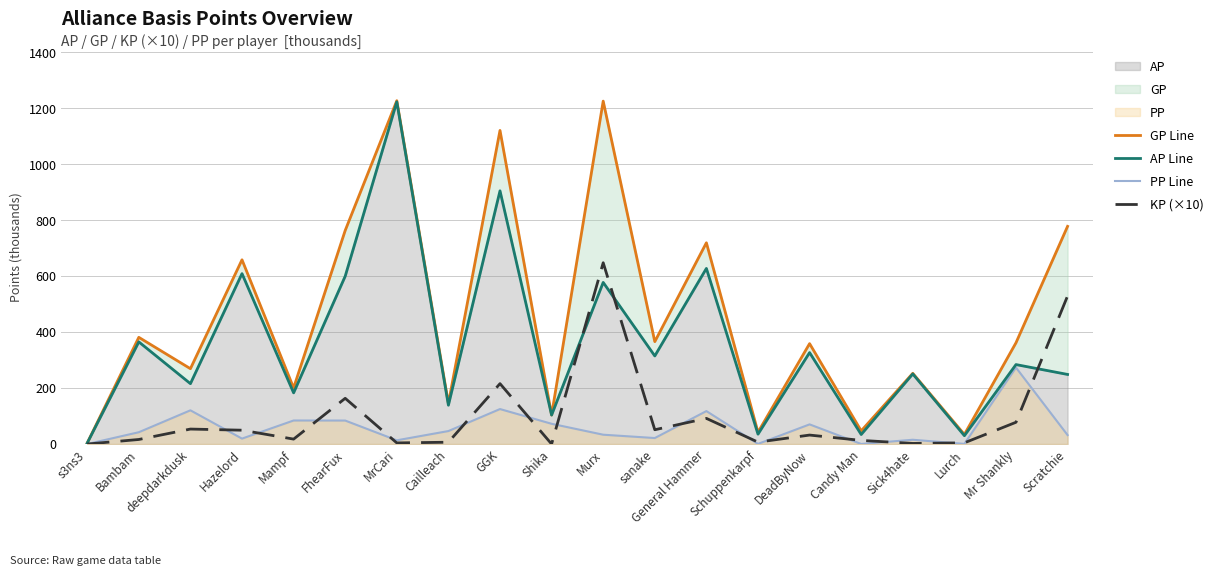

After their last crossing, which series has the higher values: KP (×10) or AP Line?

KP (×10)